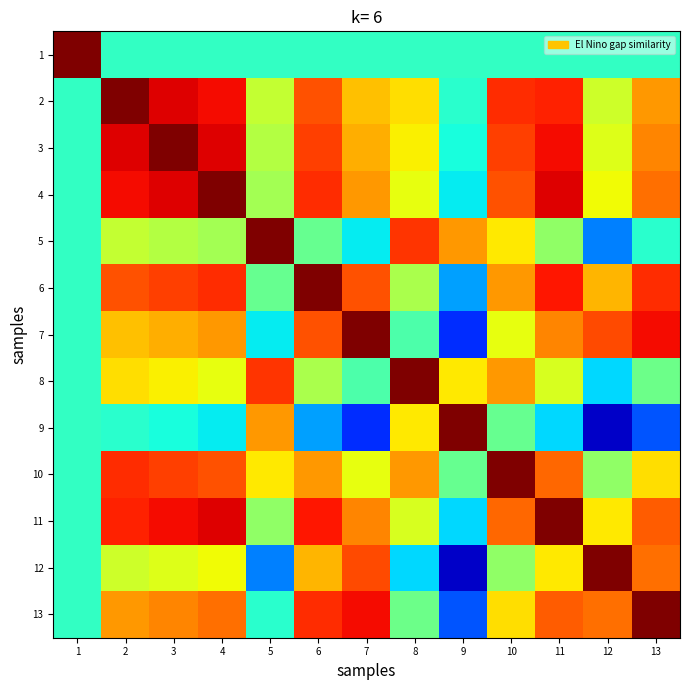

At which category does the chart reach its peak across all series?

1